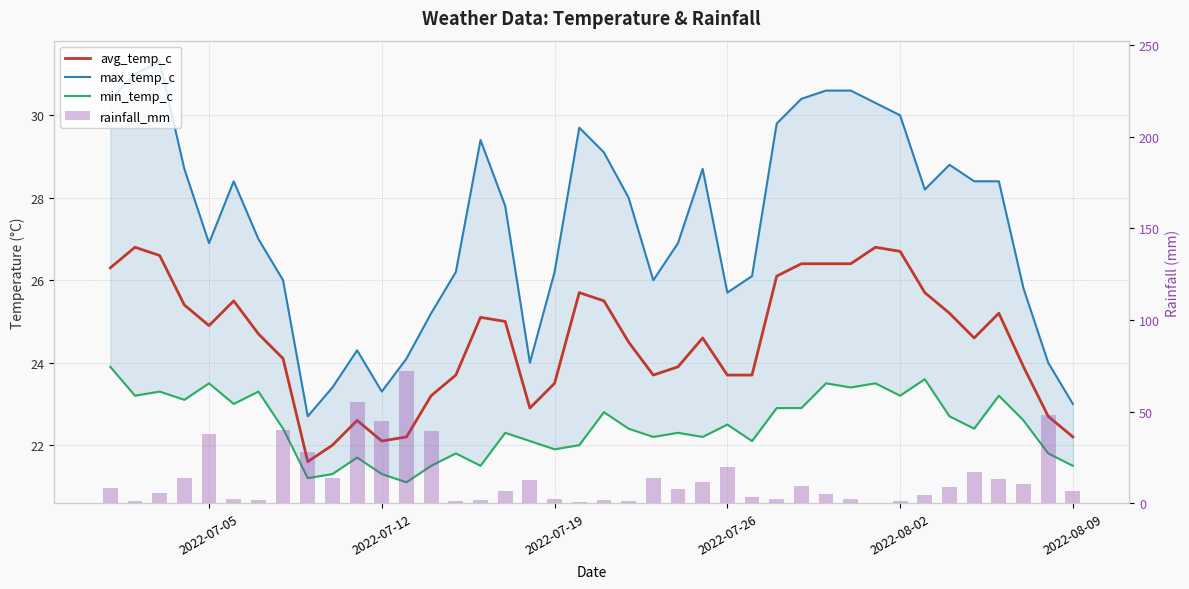

How many groups of bars are there?

40